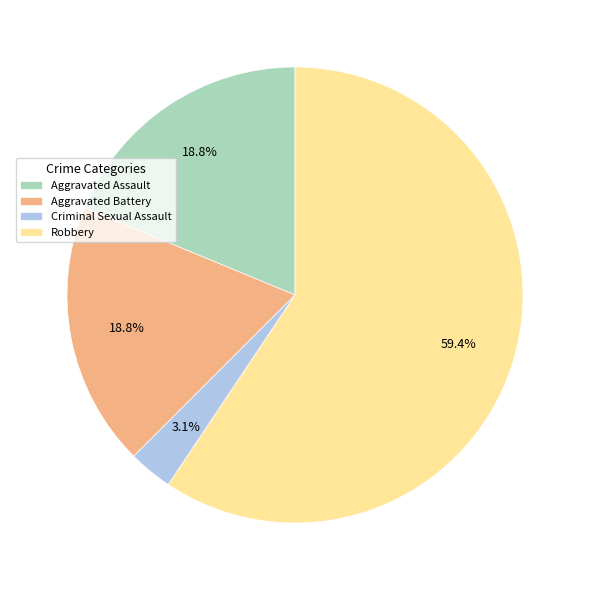

To the nearest percent, what portion does Criminal Sexual Assault represent?

3%